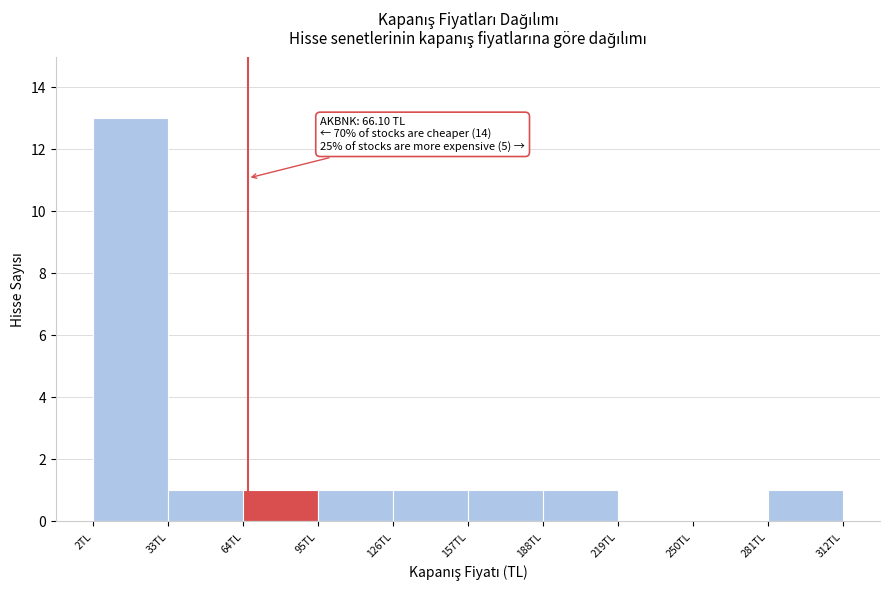

Which range on the x-axis has the tallest bar?

0 to 35